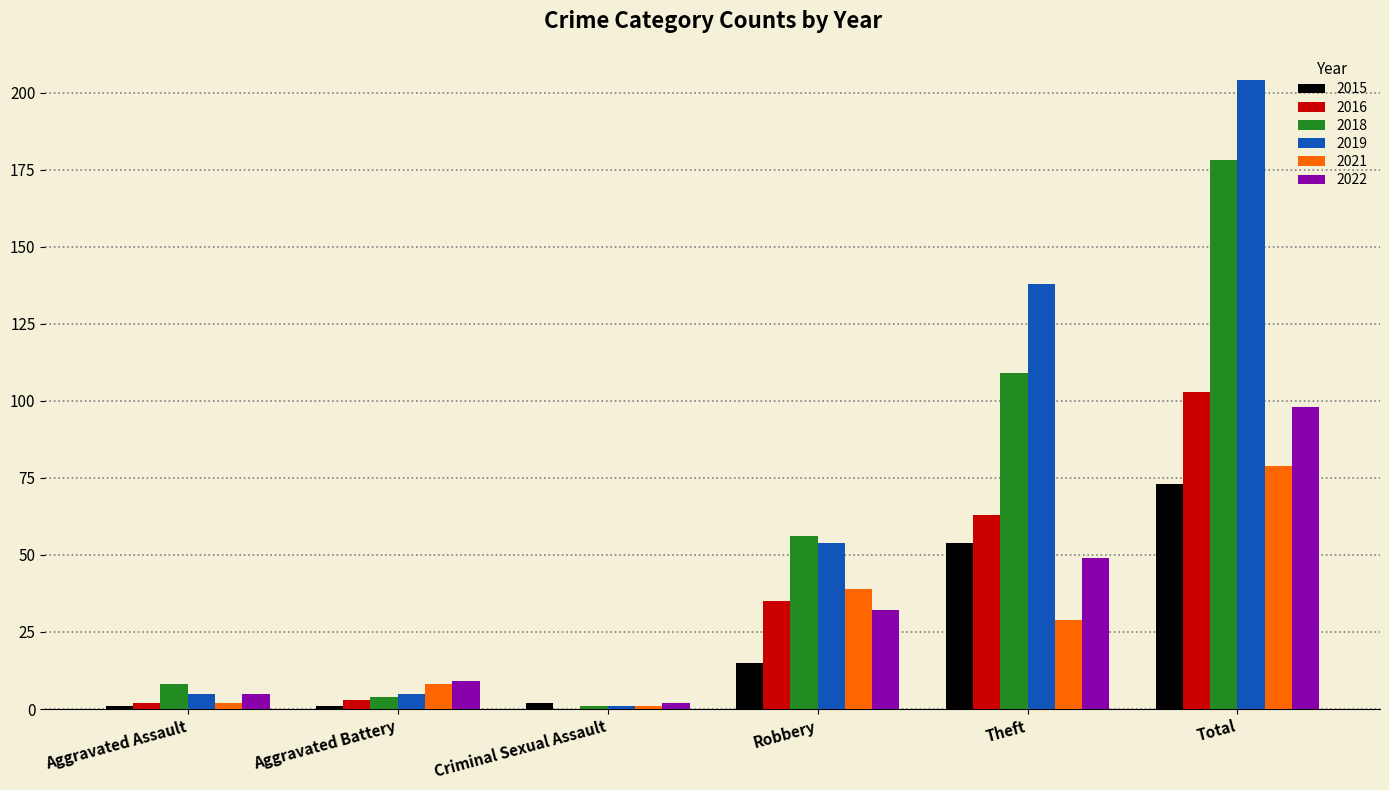

Are the bars horizontal?

No